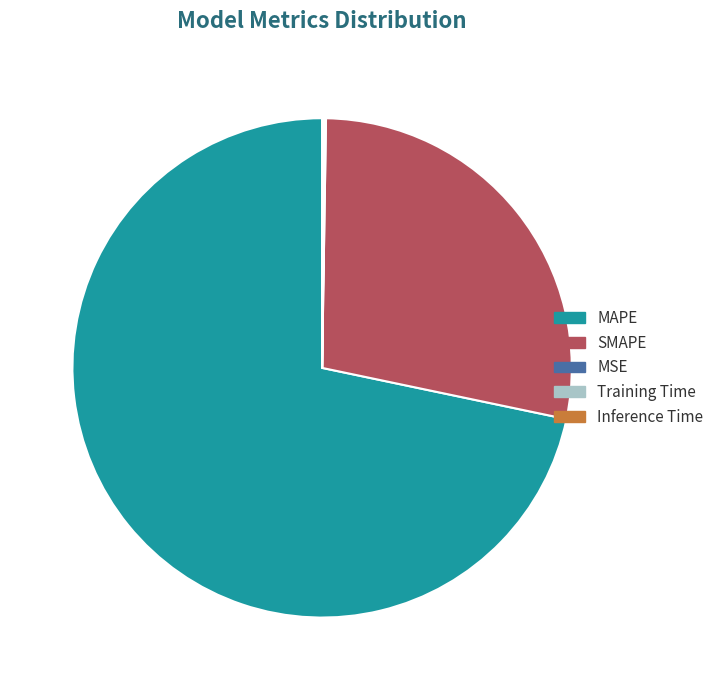

Is MAPE the majority of the pie?

Yes